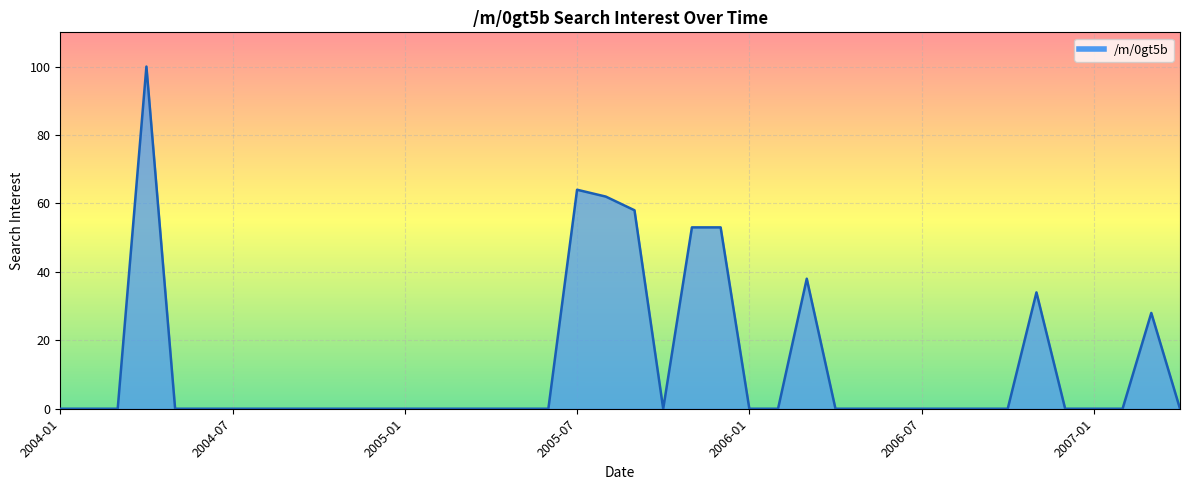

Is it true that the value at 2006-07 is 0?

True